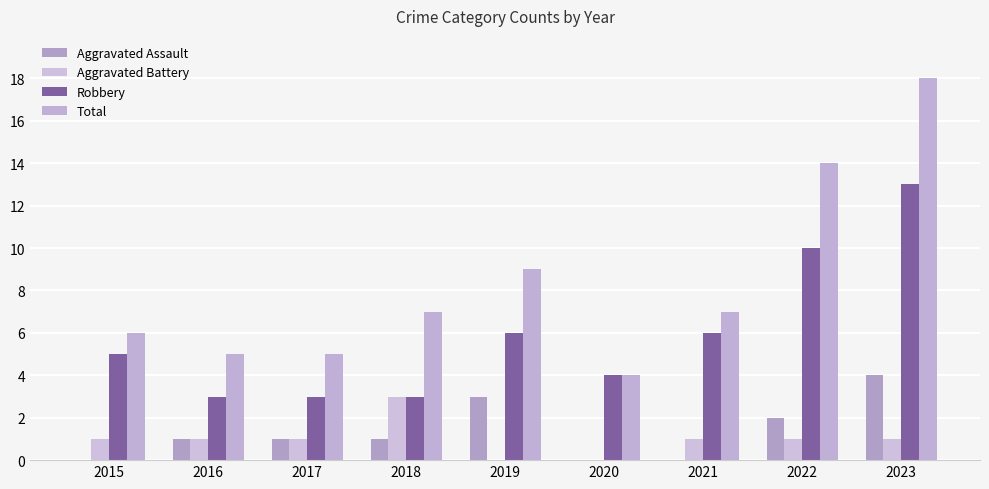

What is the spread (max minus min) of values at 2019?

9